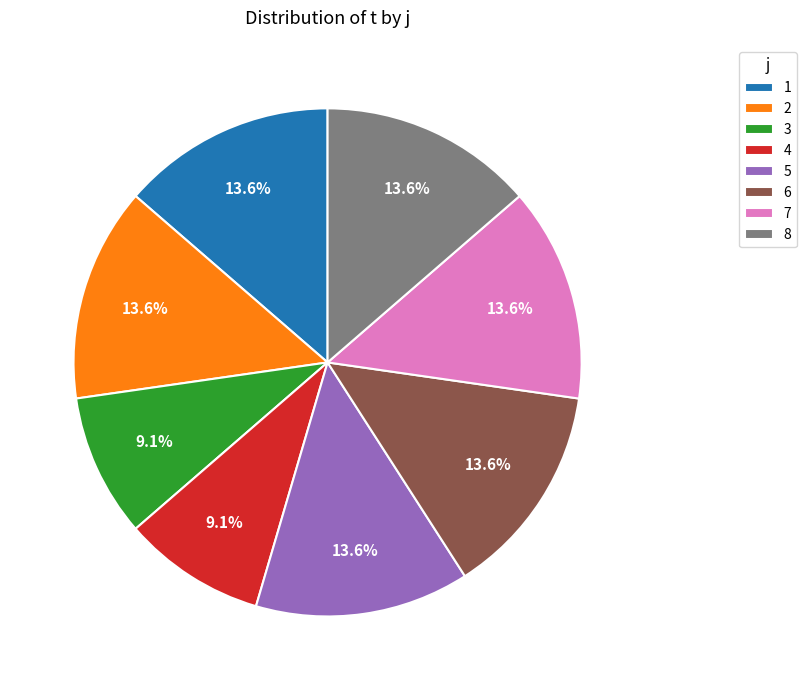

What is the total percentage of 1 and 7?

27.3%